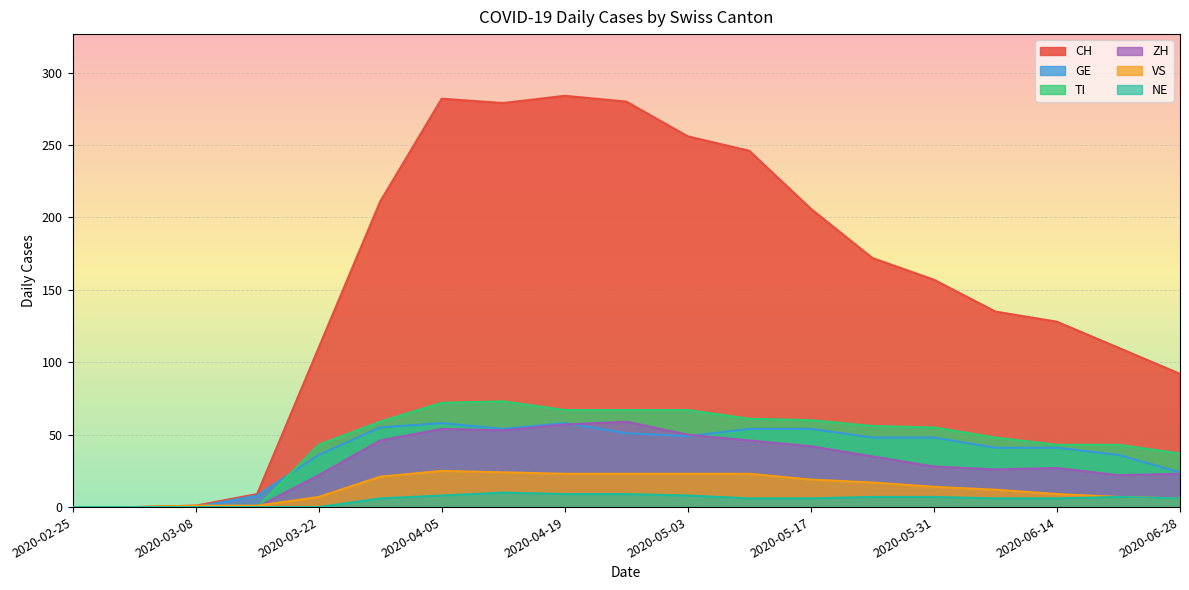

True or false: ZH and CH intersect in this chart.

False